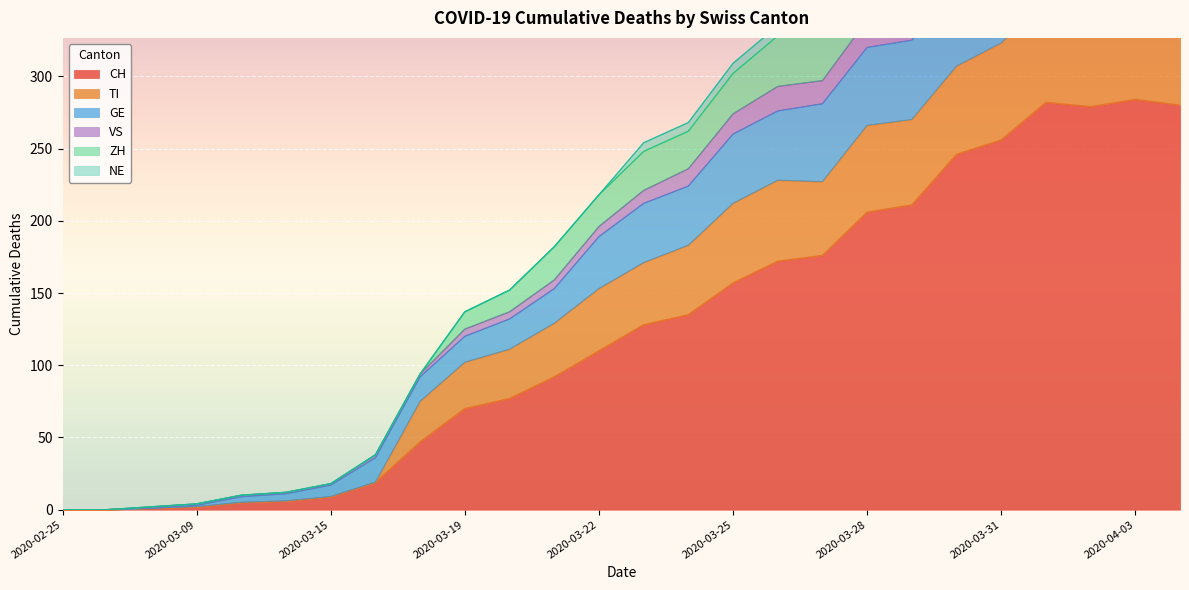

The CH series shows 206 at 2020-03-28. True or false?

True